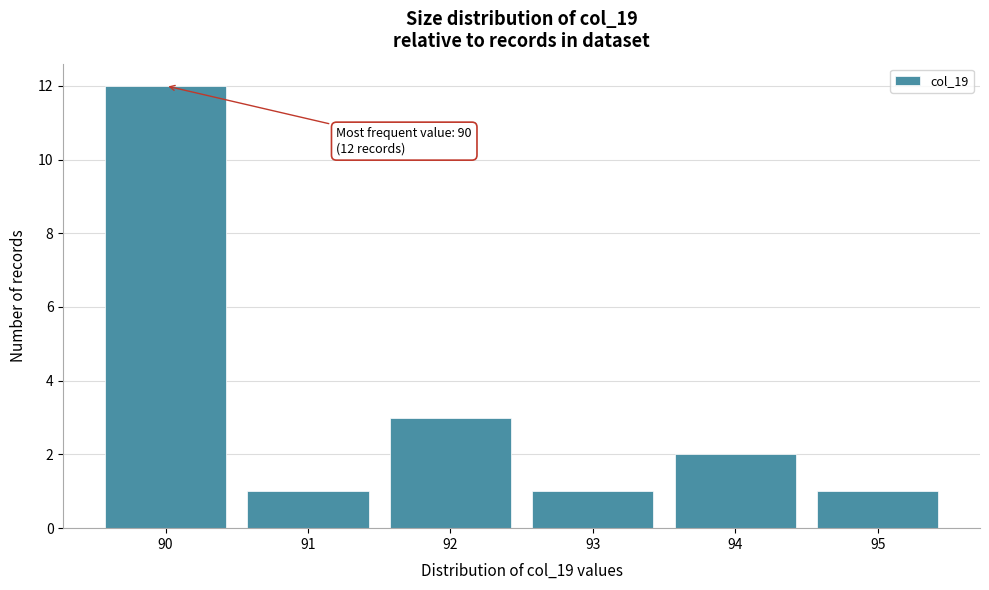

Reading right to left, transcribe all the data shown in this chart.

95=1	94=2	93=1	92=3	91=1	90=12